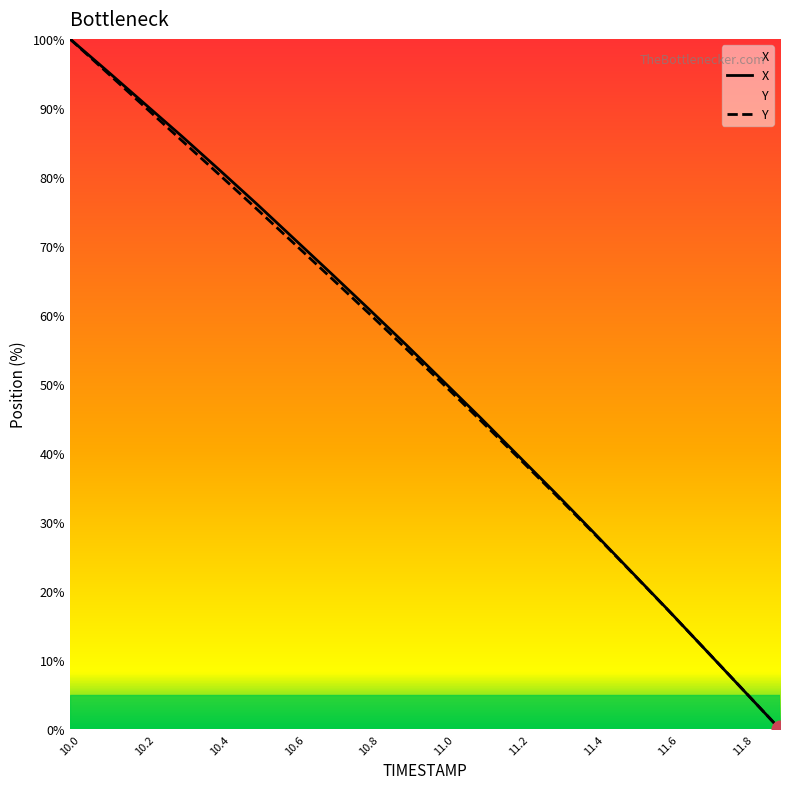

How many intersections are there between X and Y?

1